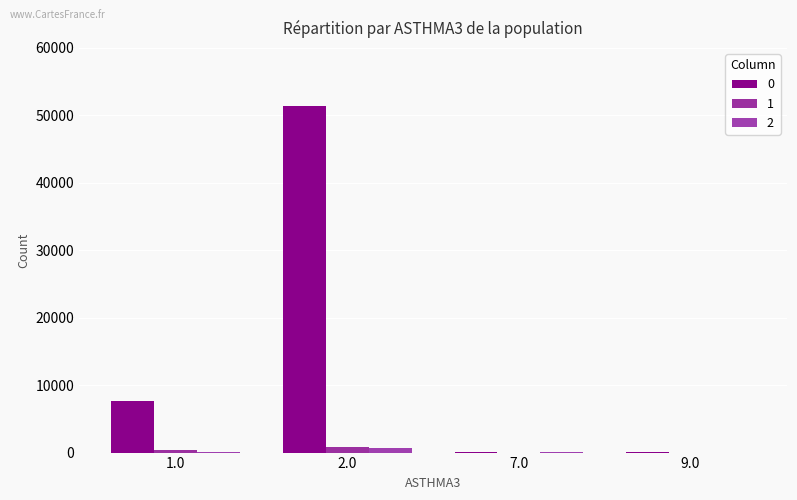

List the series in order of their peak value, lowest first.

2, 1, 0